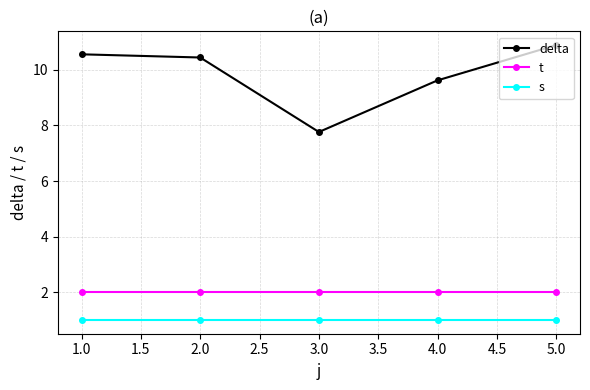

What is the minimum value for s?

1.0